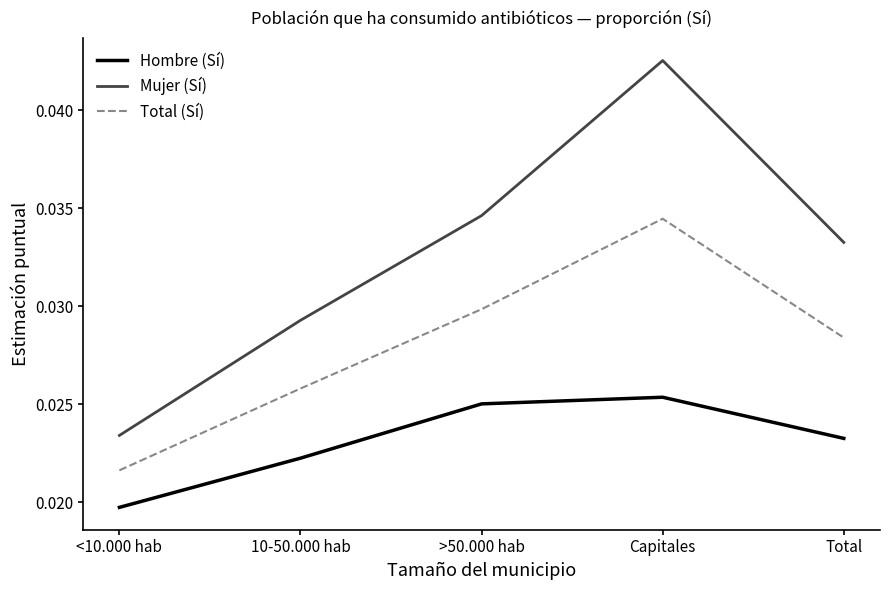

Rank the series by their average value, from highest to lowest.

Mujer (Sí), Total (Sí), Hombre (Sí)